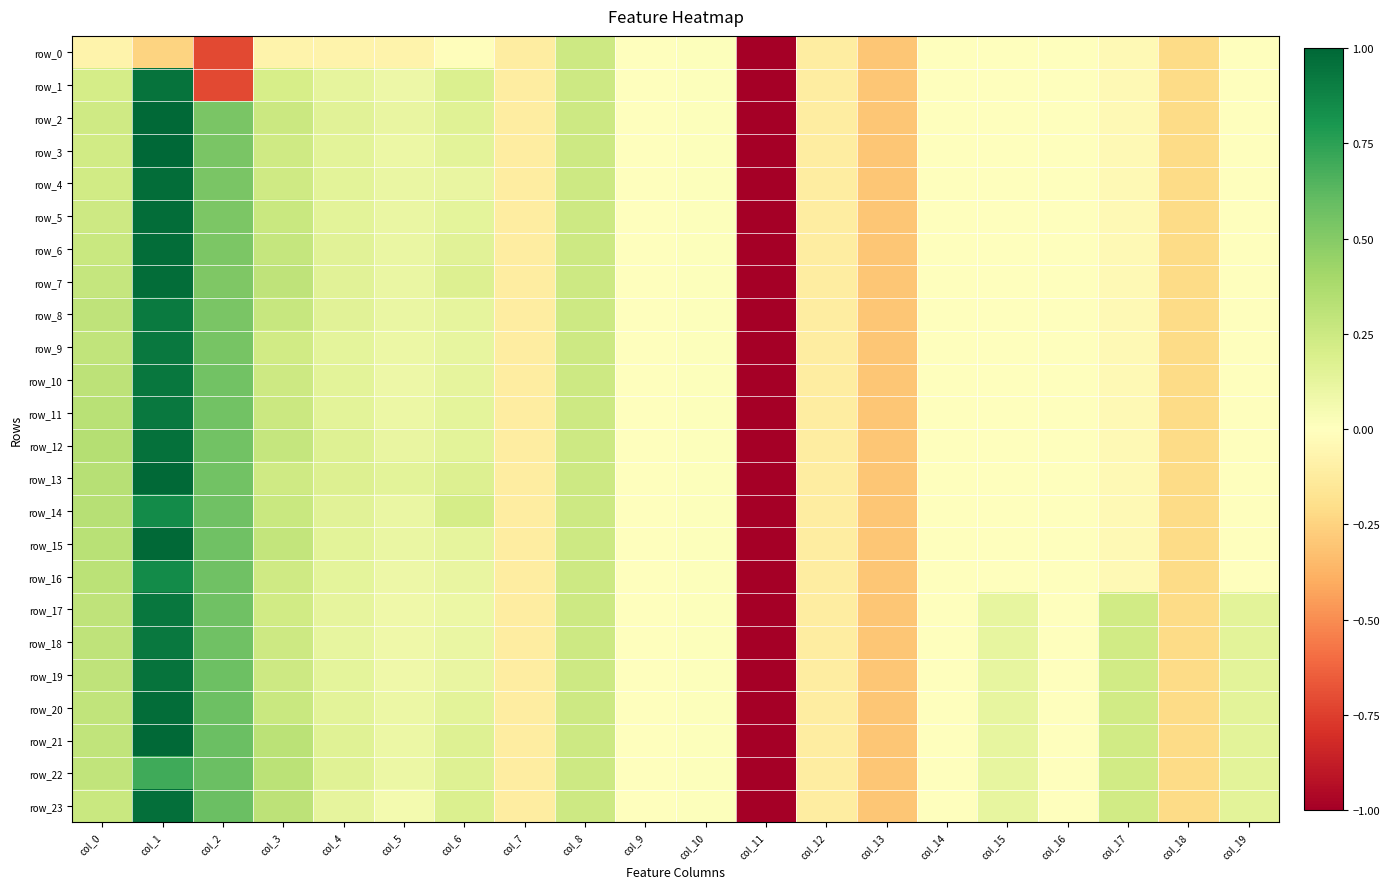

At which label is row_21 closest to 0?

col_9